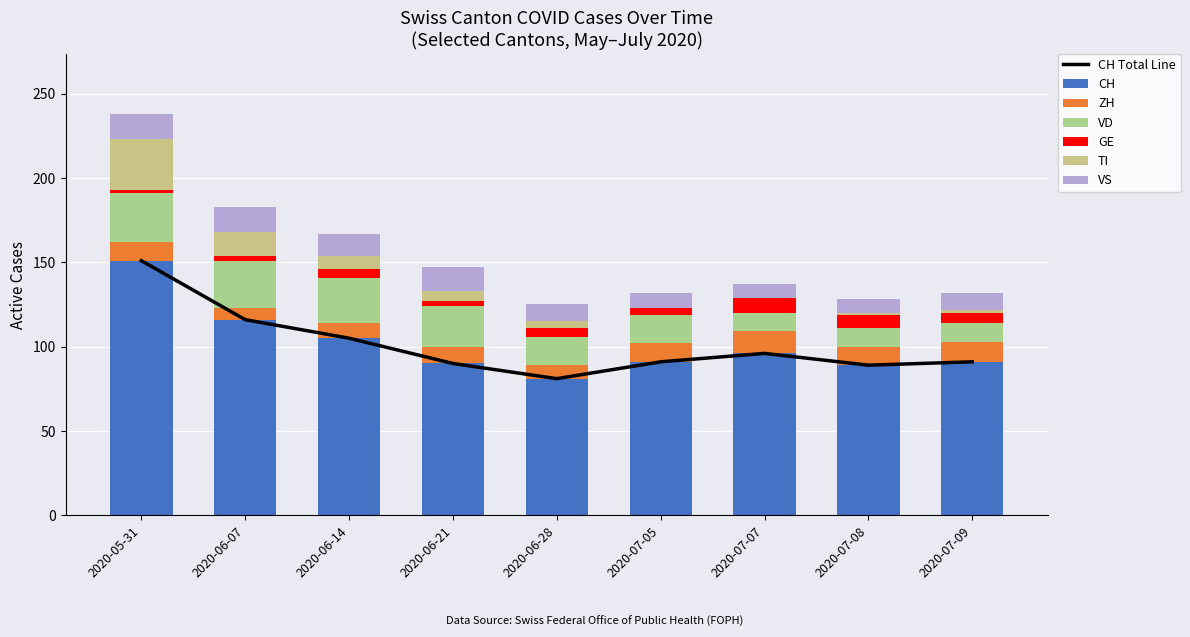

What is the greatest value displayed?

151